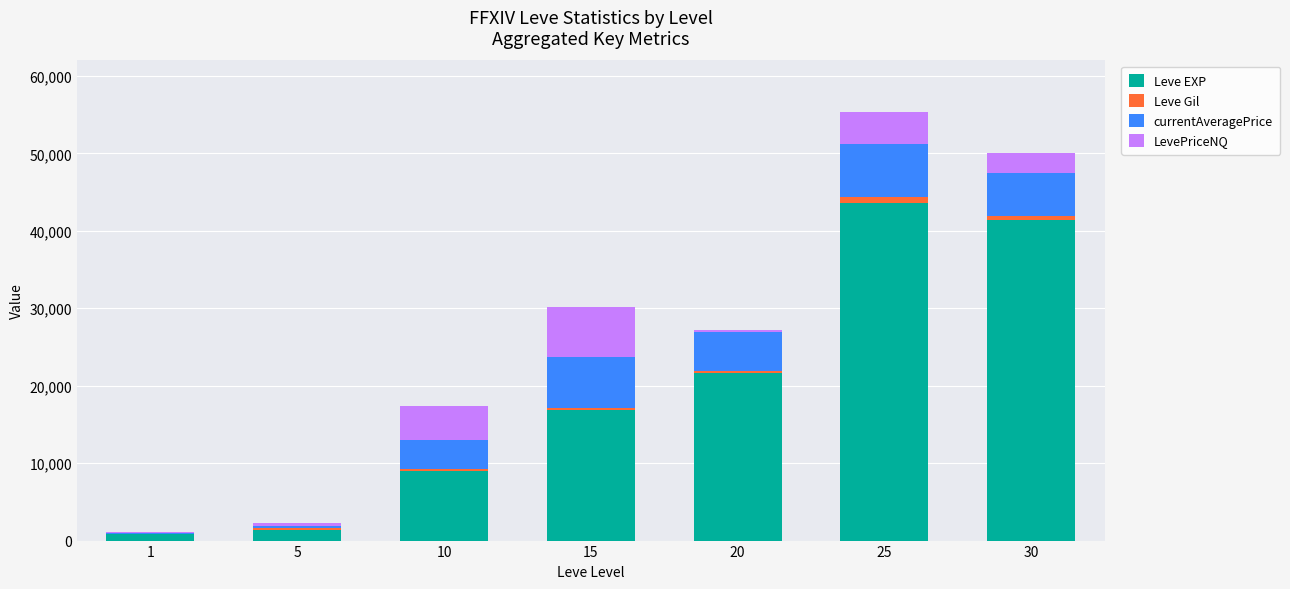

Reading left to right, what are the values for Leve EXP?

1=800	5=1420	10=8930	15=16920	20=21600	25=43600	30=41410